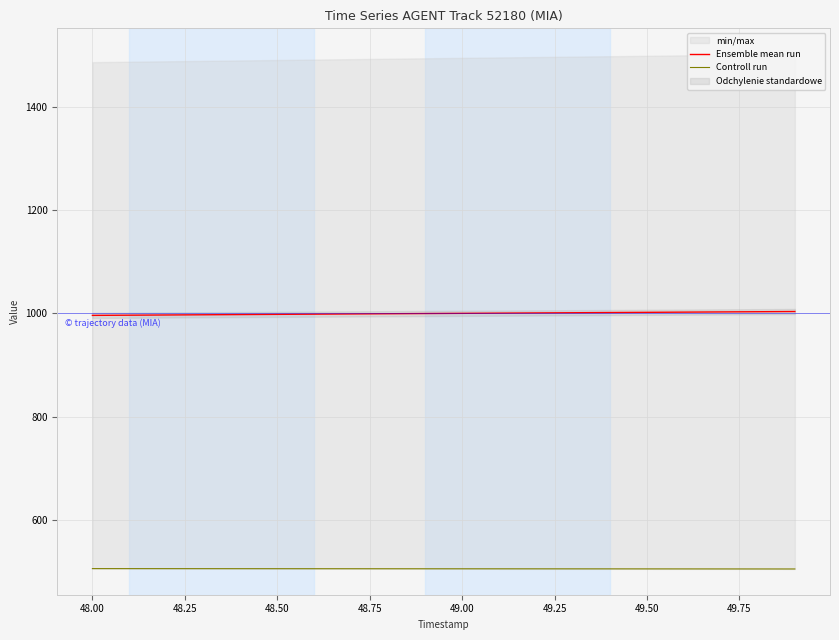

The value of Ensemble mean run at 49.50 is 1744.4. True or false?

False